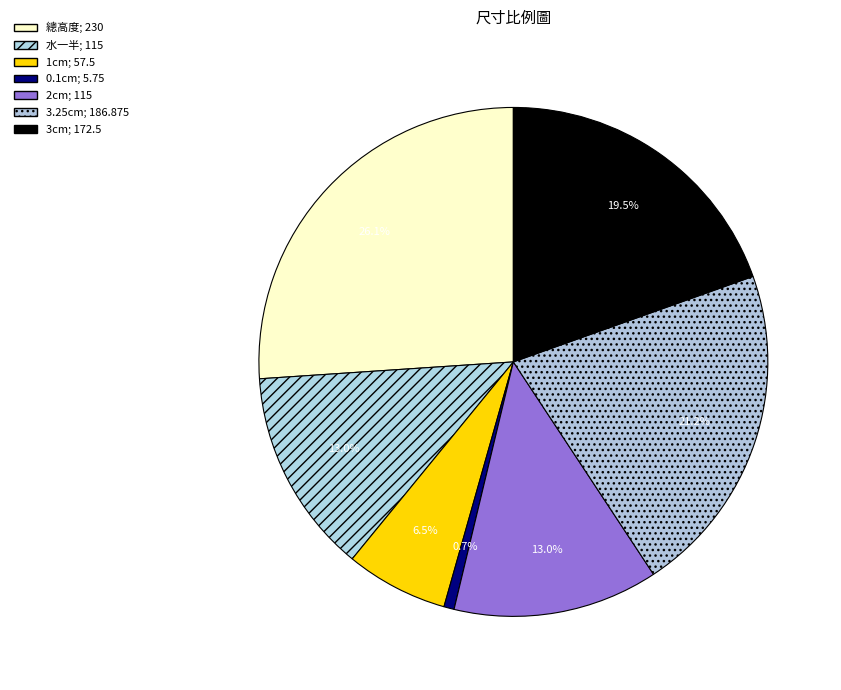

Is it true that 0.1cm is 11% of the pie?

False